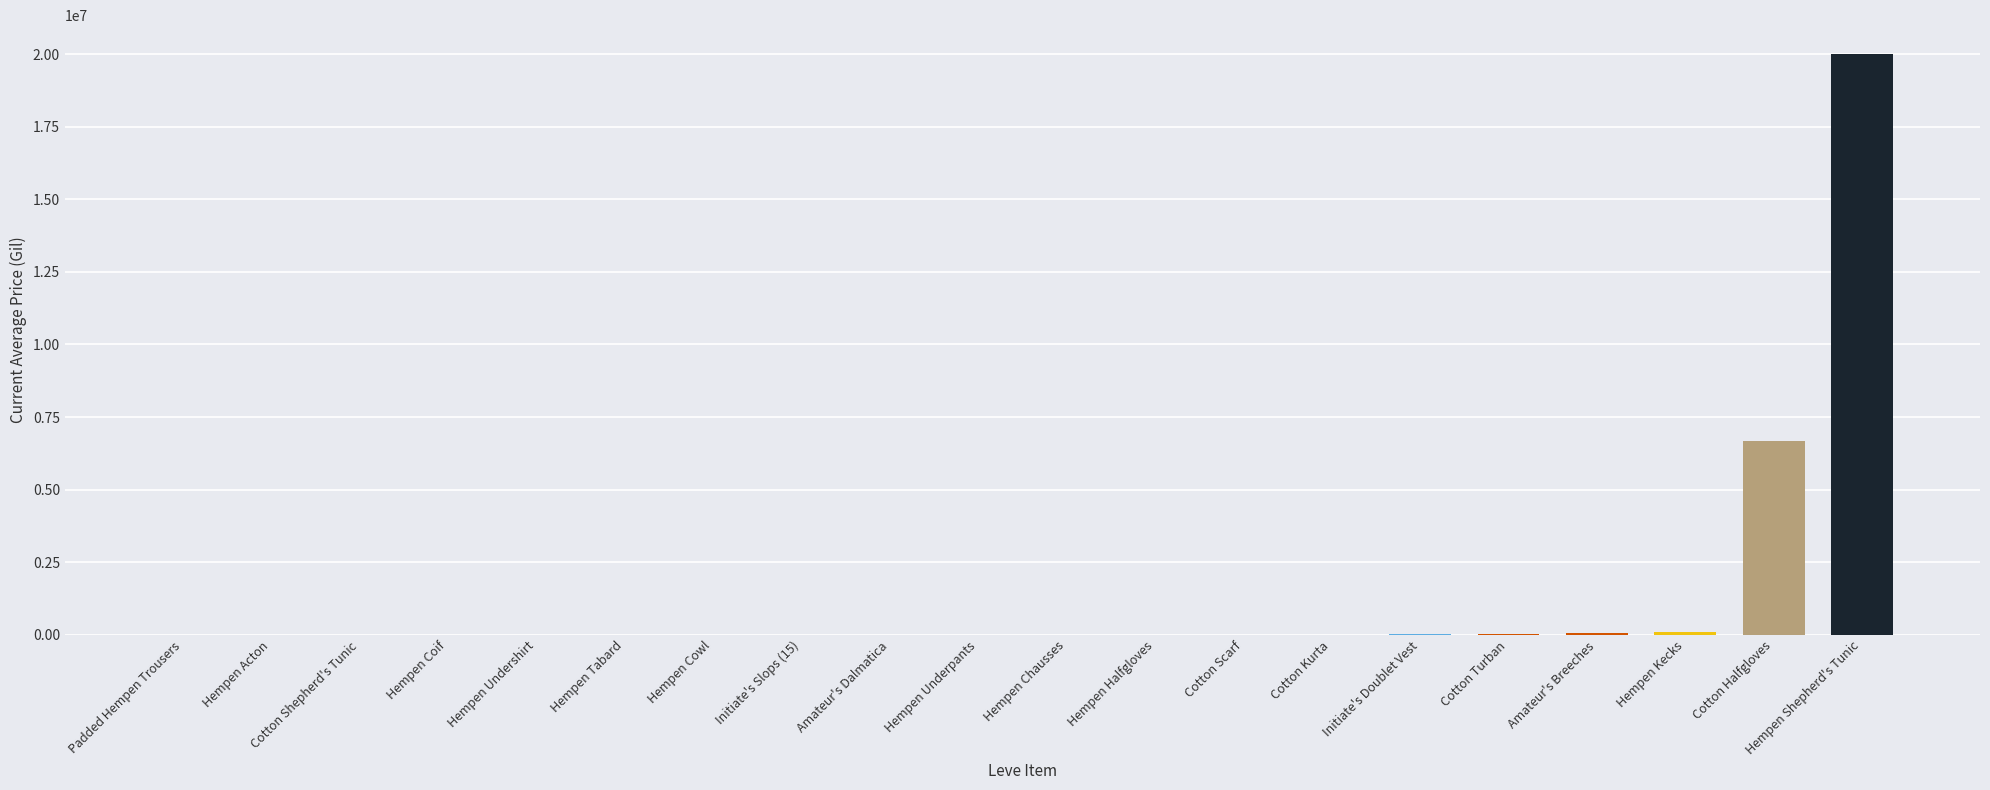

Between Cotton Kurta and Cotton Halfgloves, which is larger?

Cotton Halfgloves